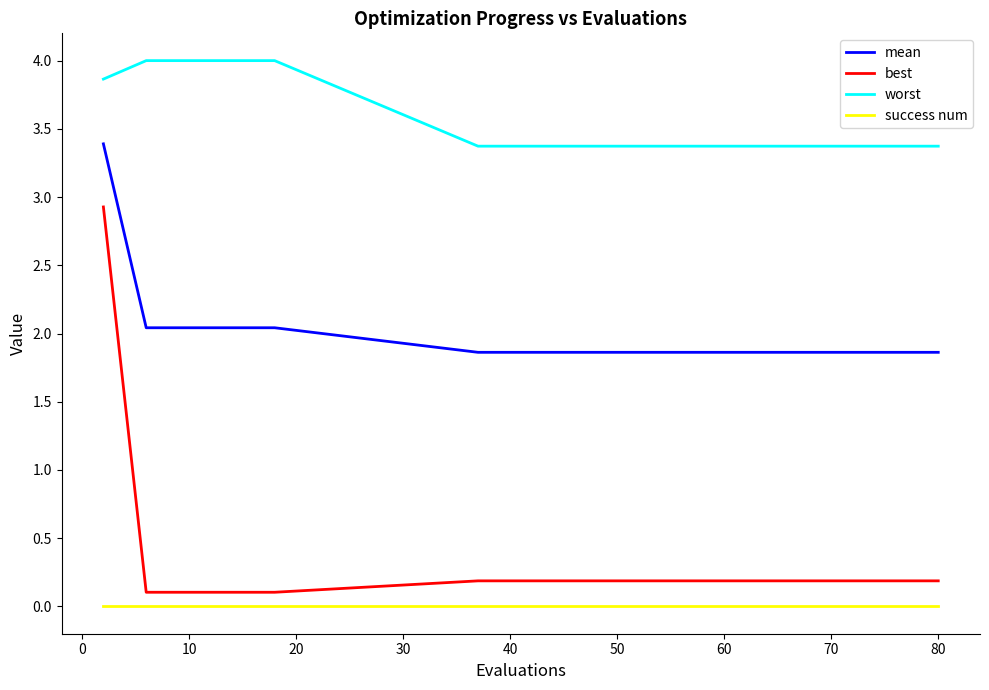

What is the greatest value displayed?

4.0